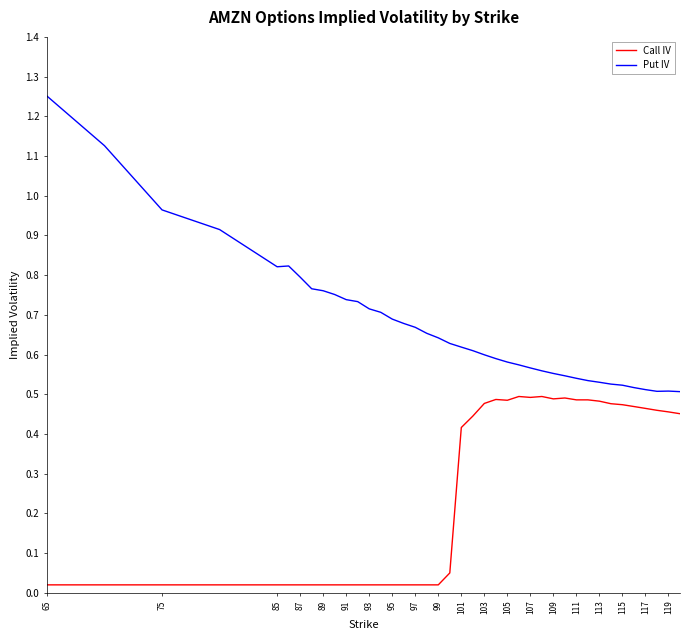

True or false: Call IV and Put IV intersect in this chart.

False